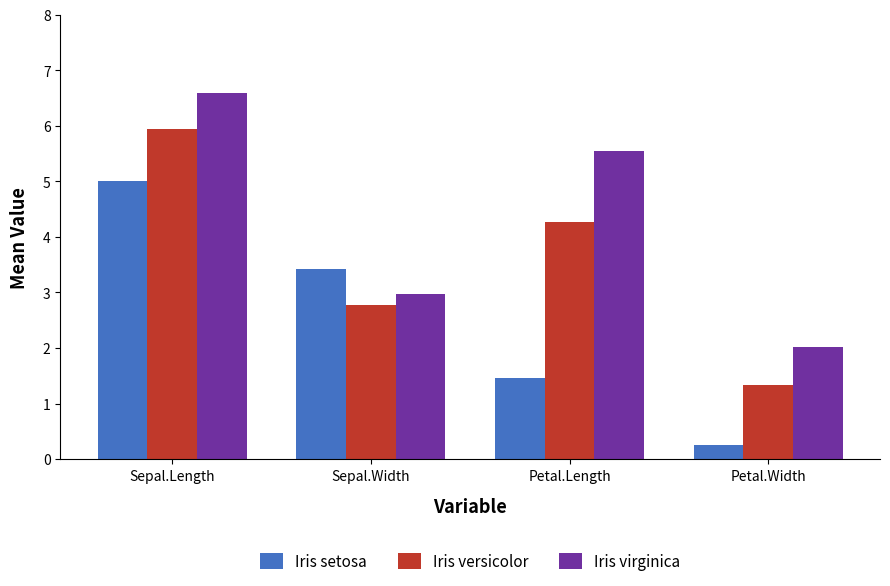

What is the minimum value shown in the chart?

0.2